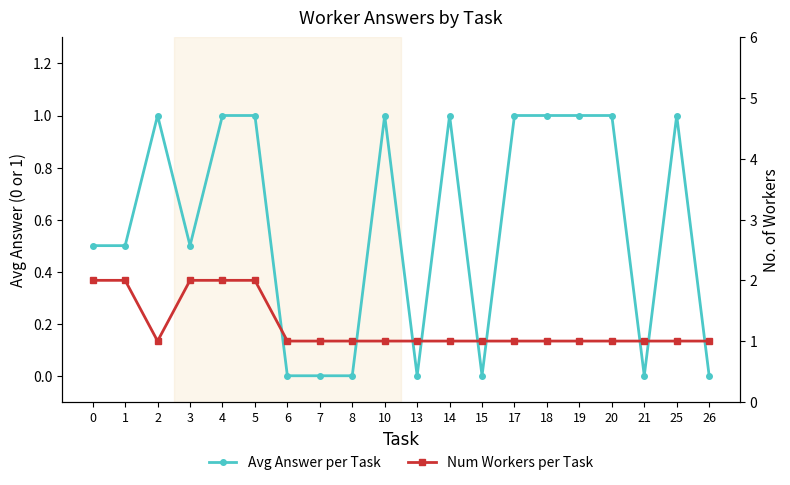

What is the average value of the Avg Answer per Task series?

0.6